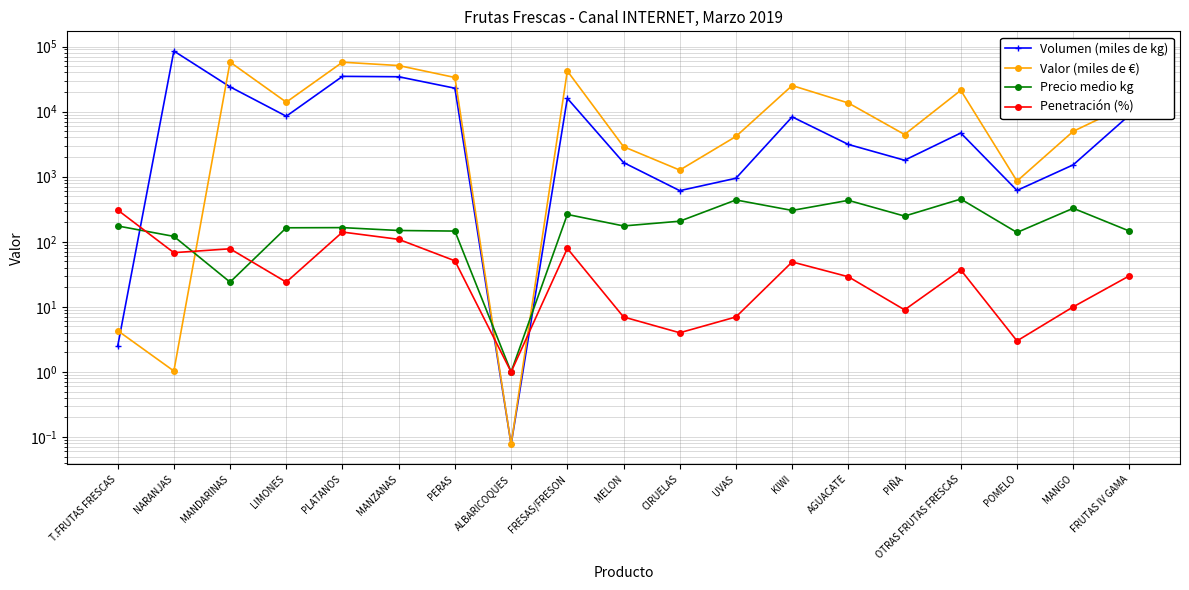

Between PLATANOS and FRUTAS IV GAMA, which series saw the biggest shift?

Valor (miles de €)